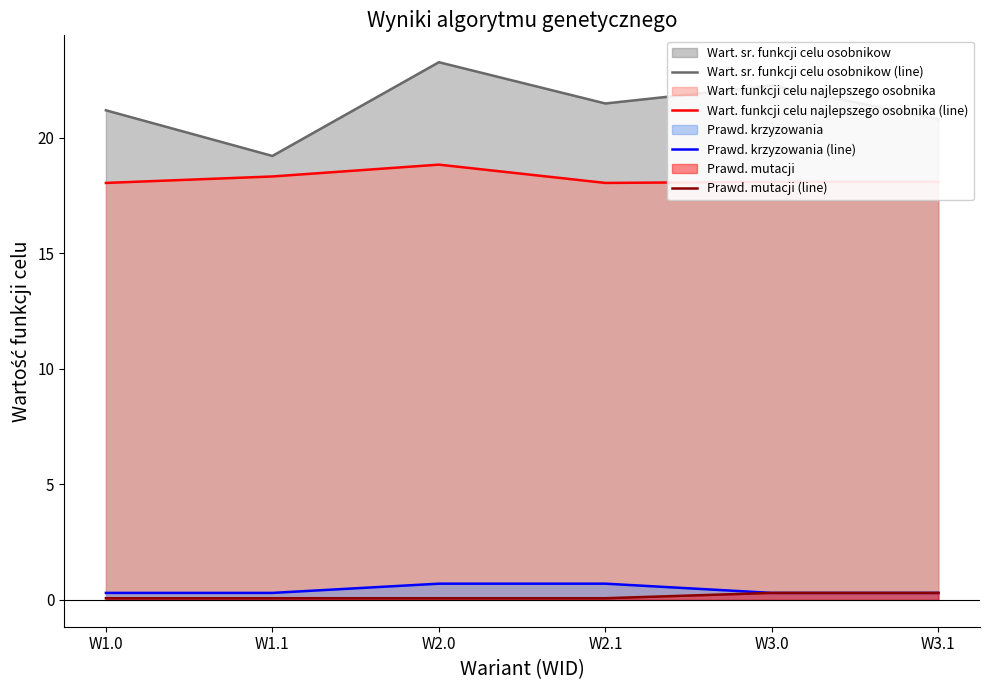

What are all the series names shown in the legend?

Wart. sr. funkcji celu osobnikow (line), Wart. funkcji celu najlepszego osobnika (line), Prawd. krzyzowania (line), Prawd. mutacji (line)